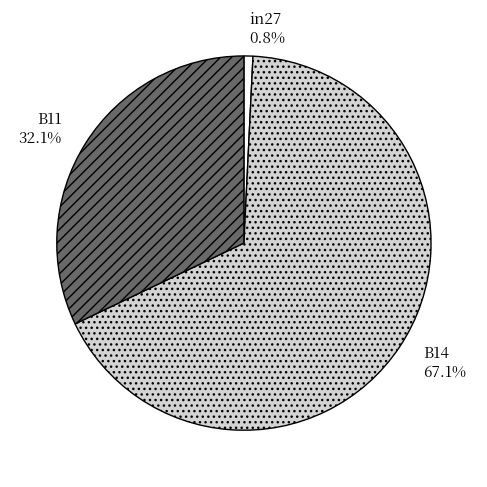

Between B14 and B11, which is larger?

B14